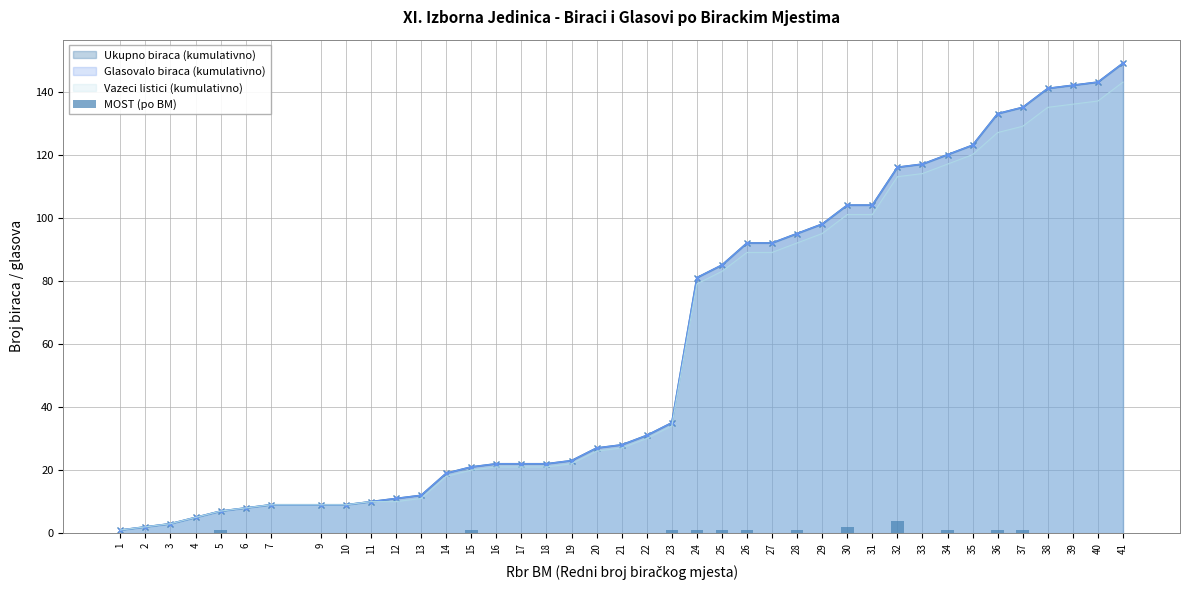

Rank the categories by value from lowest to highest.

1, 2, 3, 4, 6, 7, 9, 10, 11, 12, 13, 14, 16, 17, 18, 19, 20, 21, 22, 27, 29, 31, 33, 35, 38, 39, 40, 41, 5, 15, 23, 24, 25, 26, 28, 34, 36, 37, 30, 32